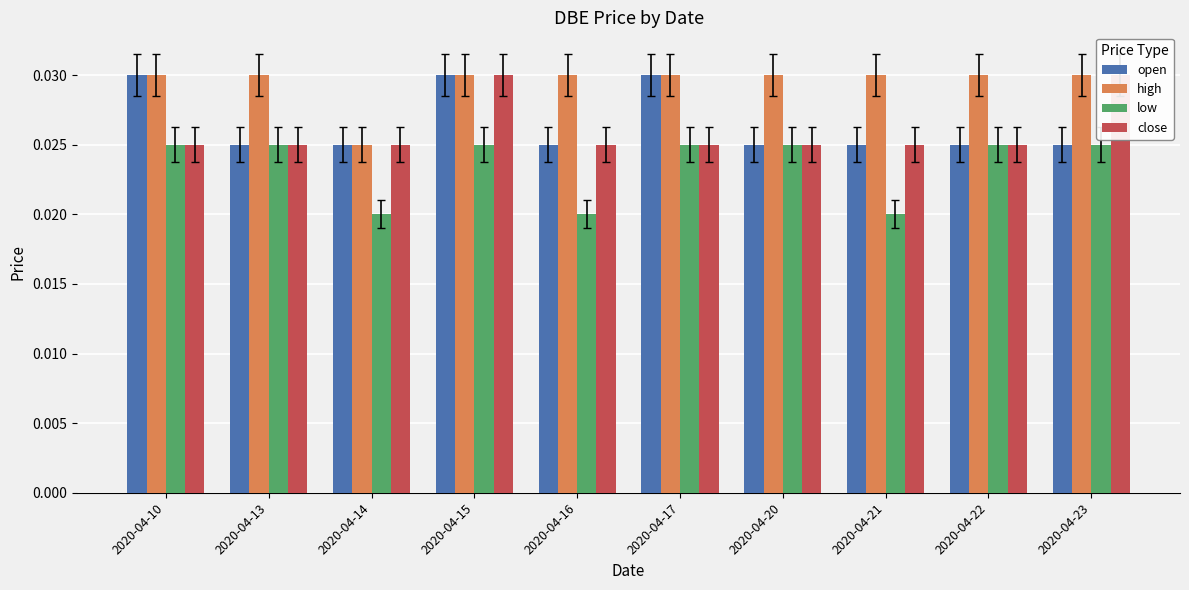

Which series has the largest range (max minus min)?

low